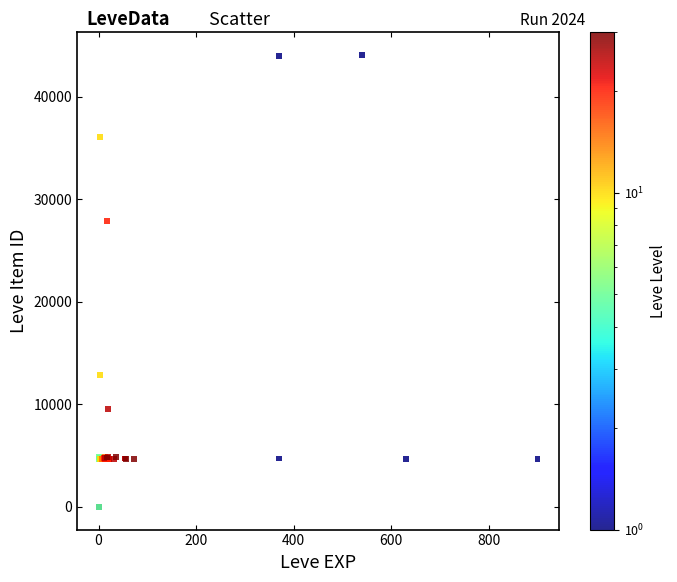

What Y value in the scatter plot is closest to 22048?

27884